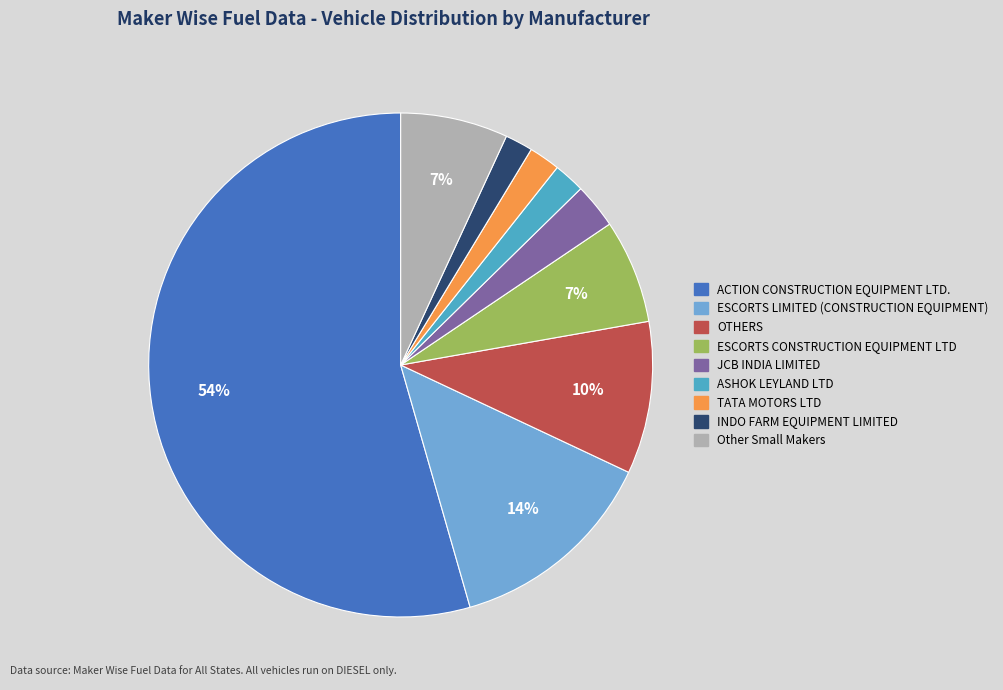

Count the number of slices in the pie.

9